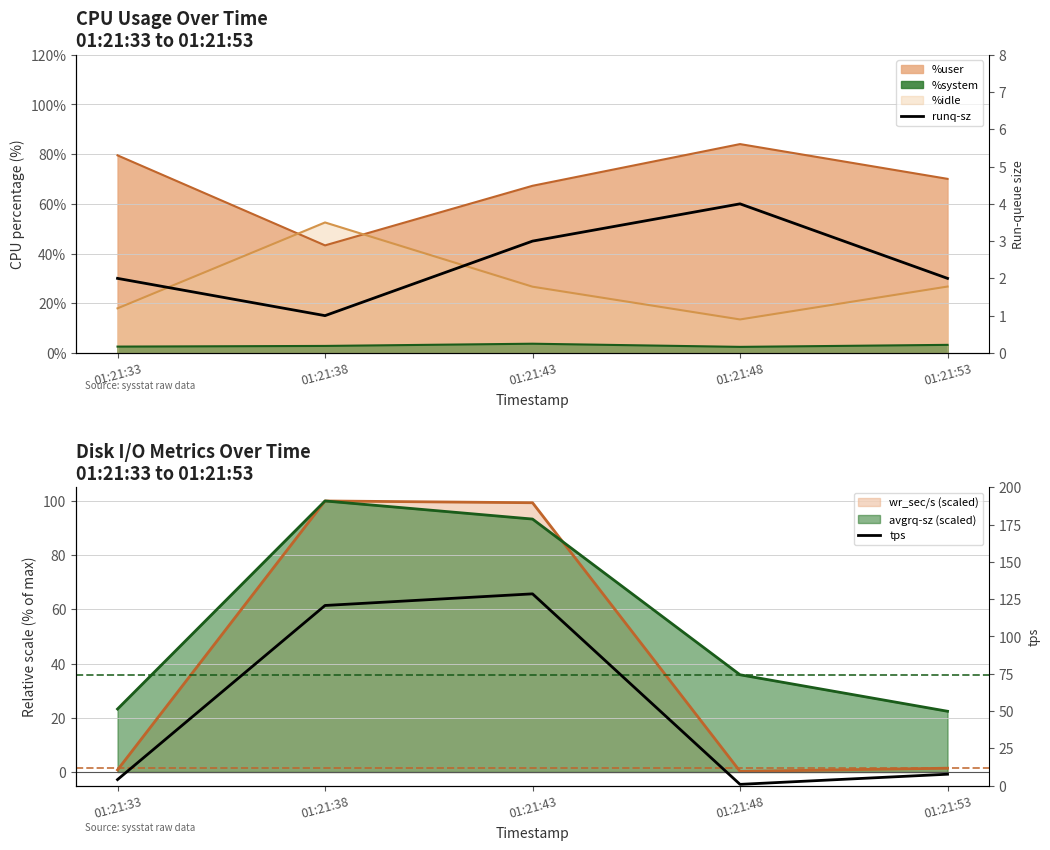

What is the difference between the second highest and minimum values in the runq-sz series?

2.0